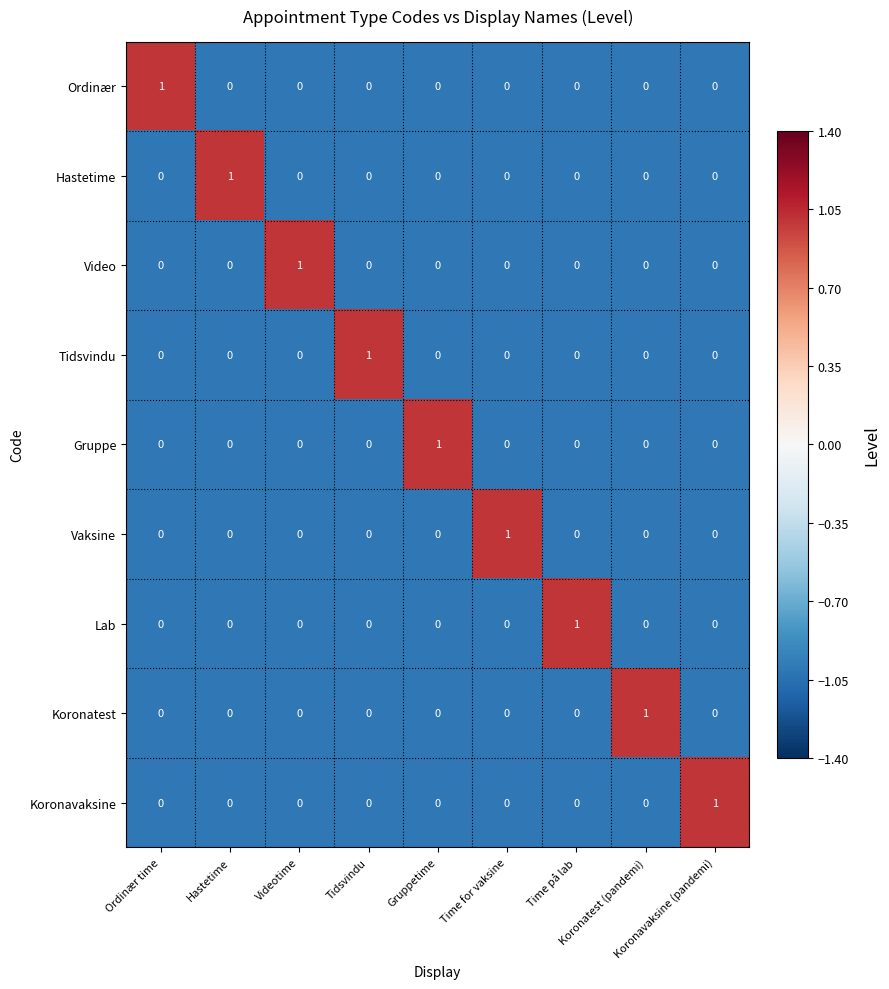

At how many categories does at least one series exceed 0?

9